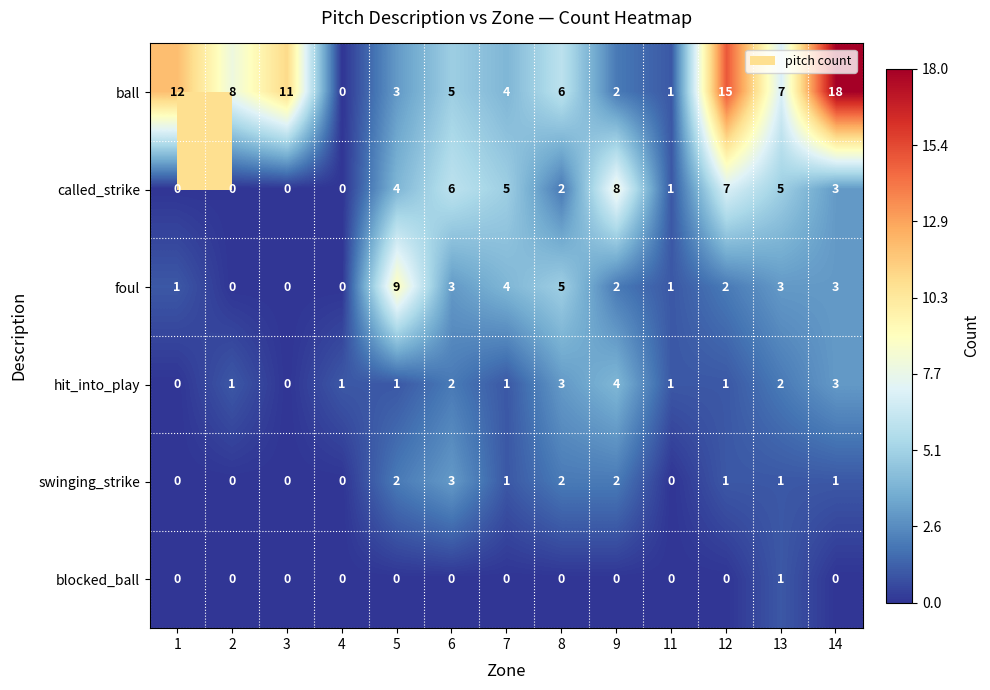

Which category has the highest value in the ball series?

14